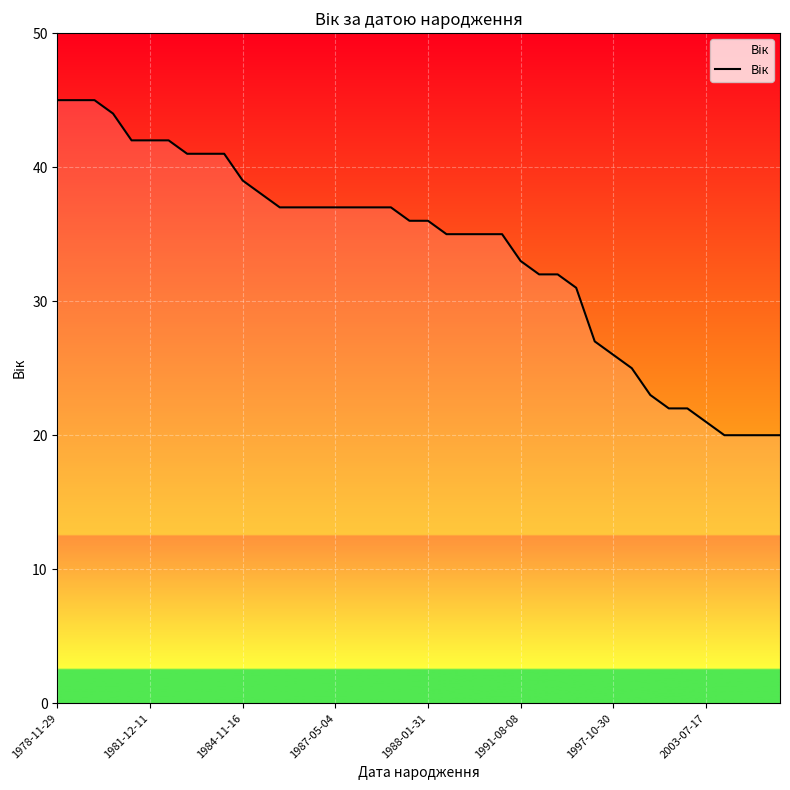

What is the minimum value shown in the chart?

20